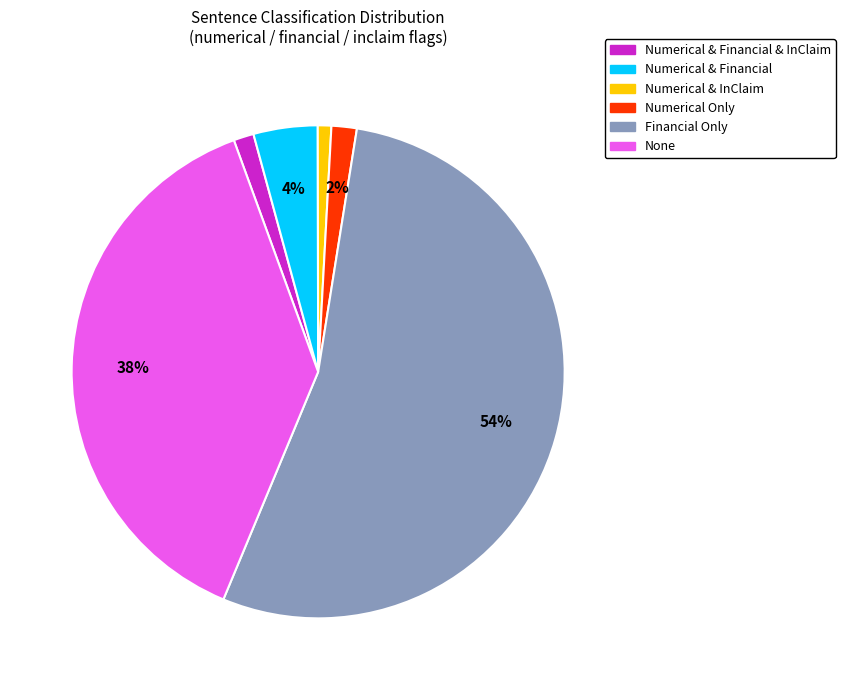

Is there any slice that represents more than half of the pie?

Yes